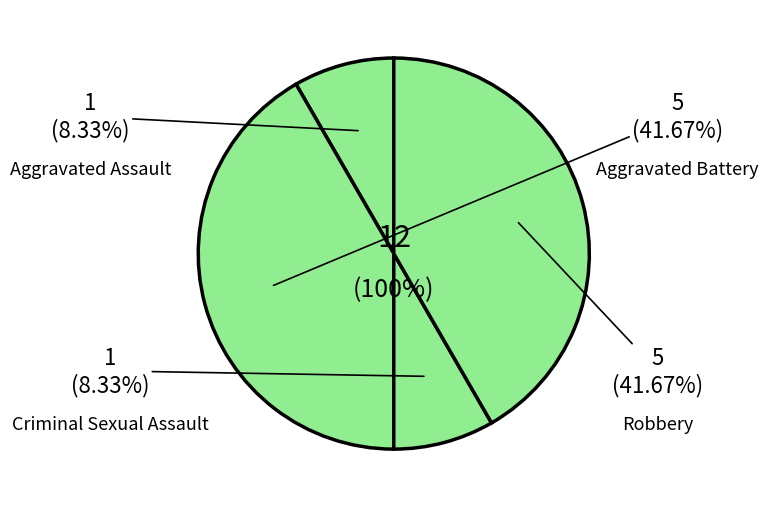

To the nearest percent, what portion does Aggravated Battery represent?

42%